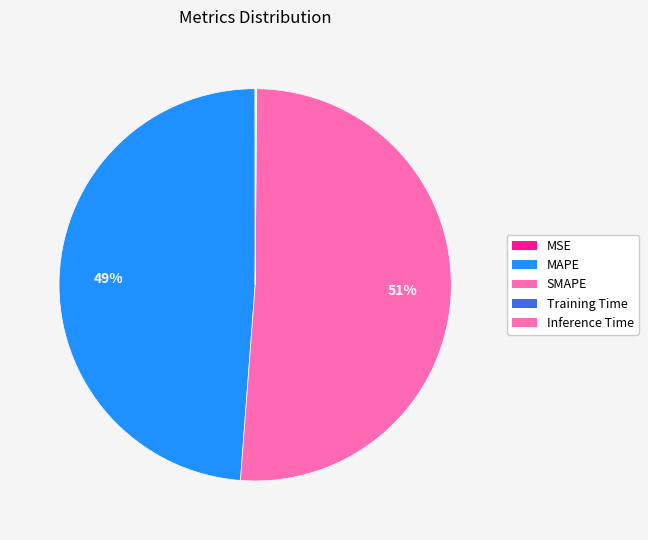

How much of the chart is everything except MSE?

100.0%